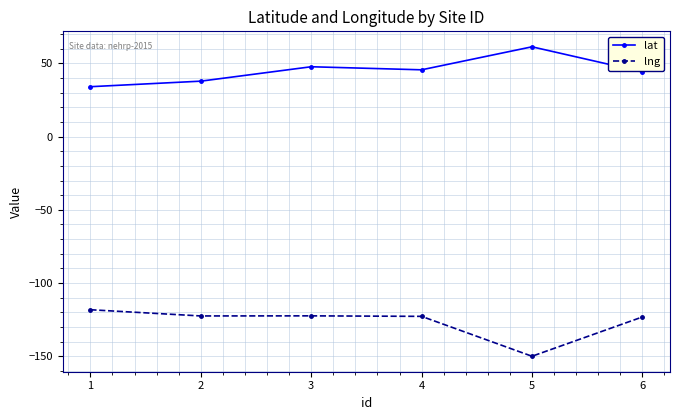

True or false: lng and lat intersect in this chart.

False